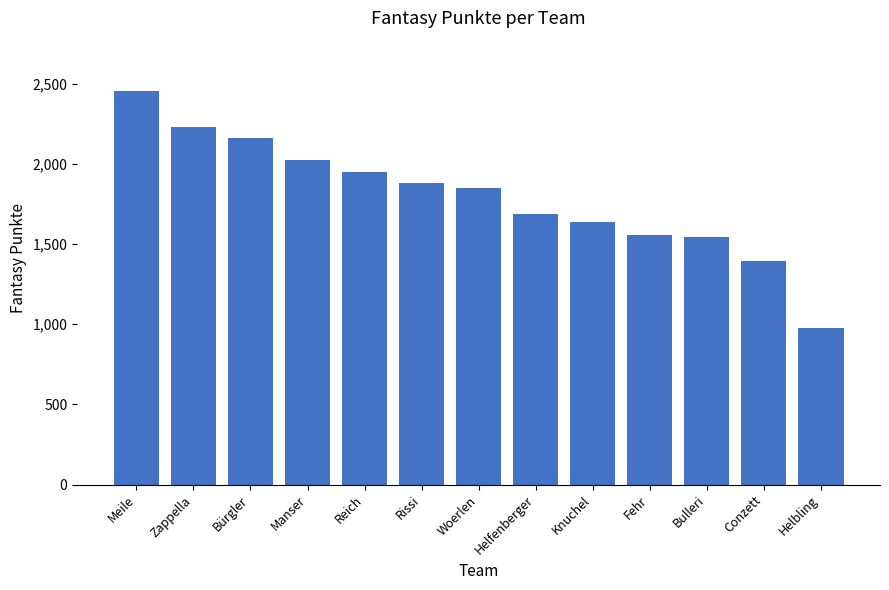

At which label does the data first exceed 1848?

Meile